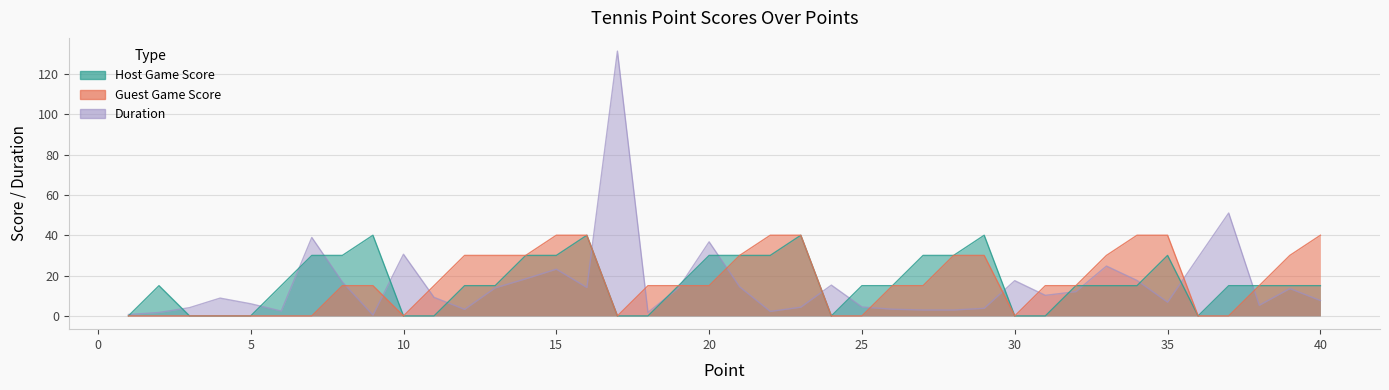

At 22, list the series in order from largest to smallest.

Guest Game Score, Host Game Score, Duration